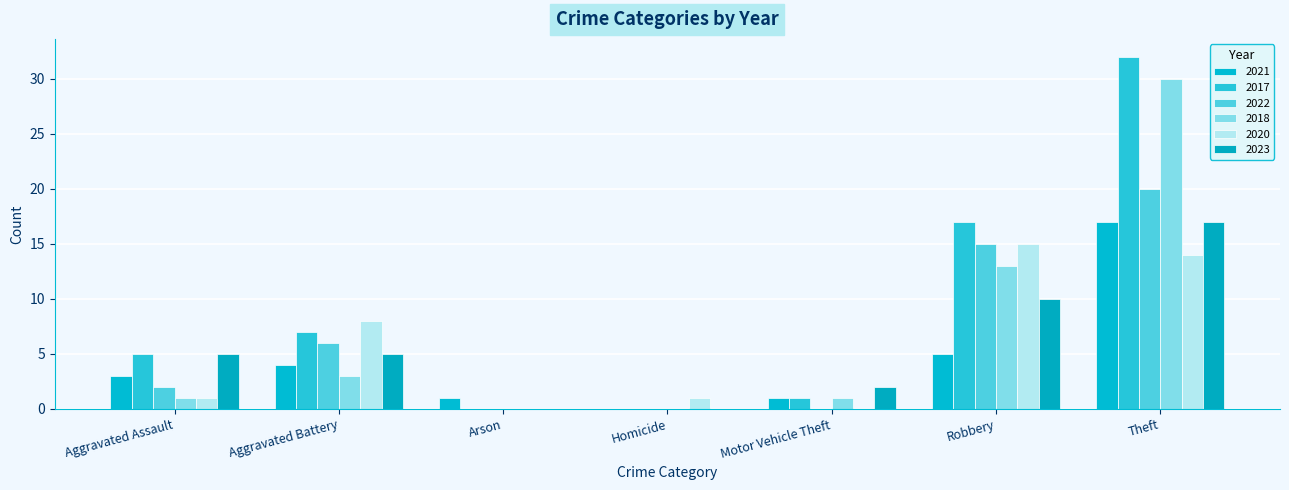

How many series are shown in this chart?

6